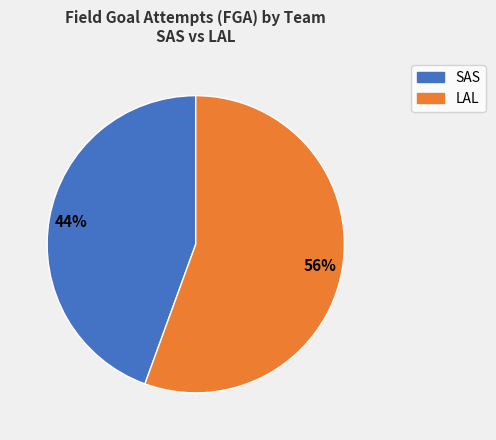

Is there a majority slice in this chart?

Yes